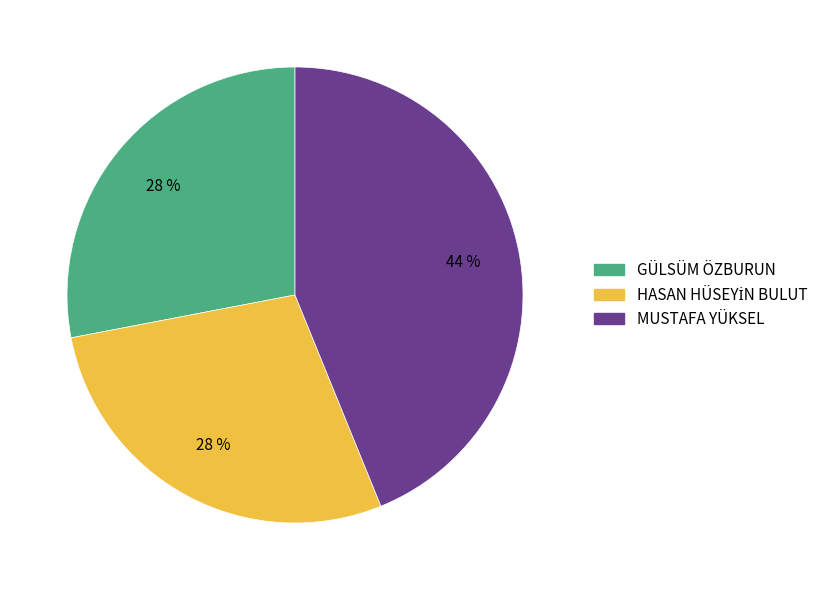

Which category has the biggest portion of the pie?

MUSTAFA YÜKSEL